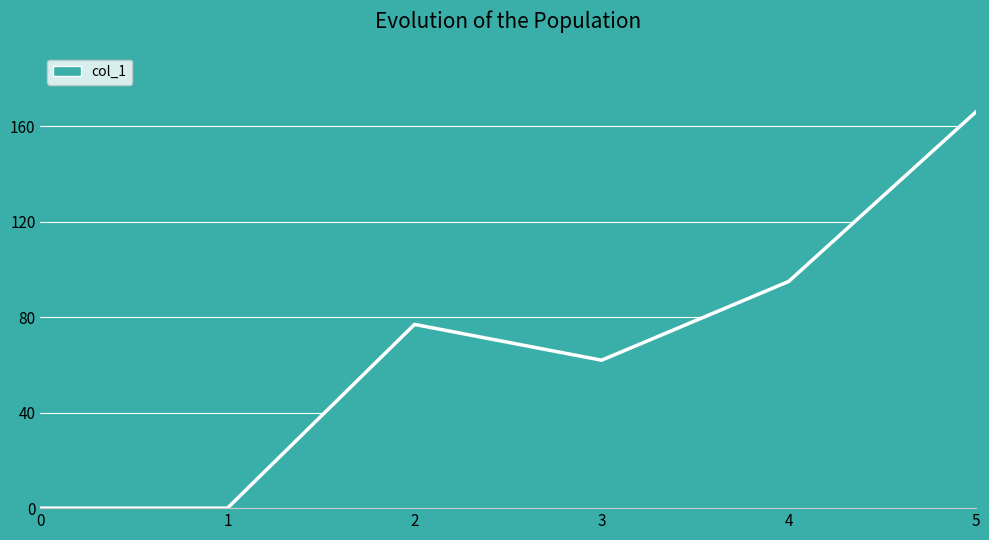

How many values are between 0 and 95?

5